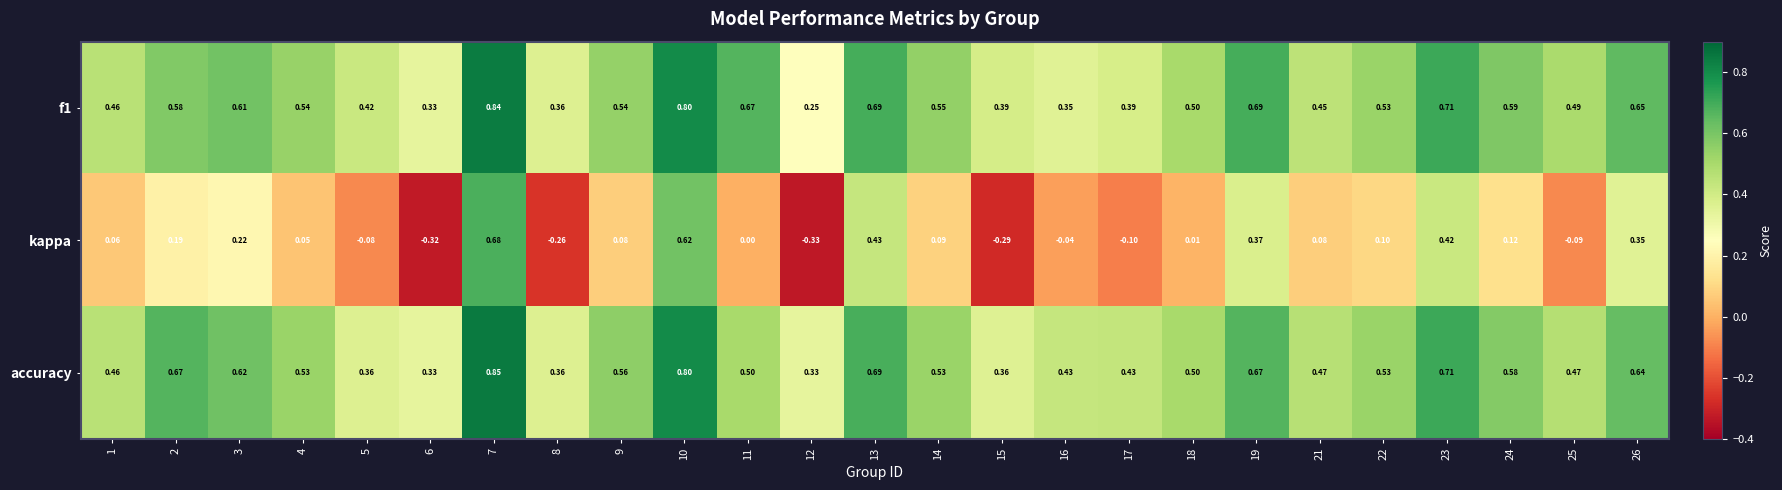

Between 3 and 5, which series saw the biggest shift?

kappa